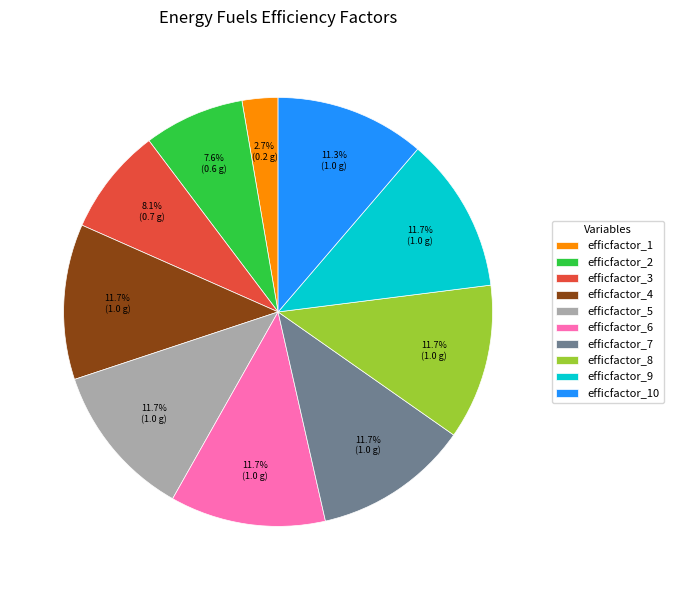

True or false: efficfactor_3 accounts for 1% of the total.

False